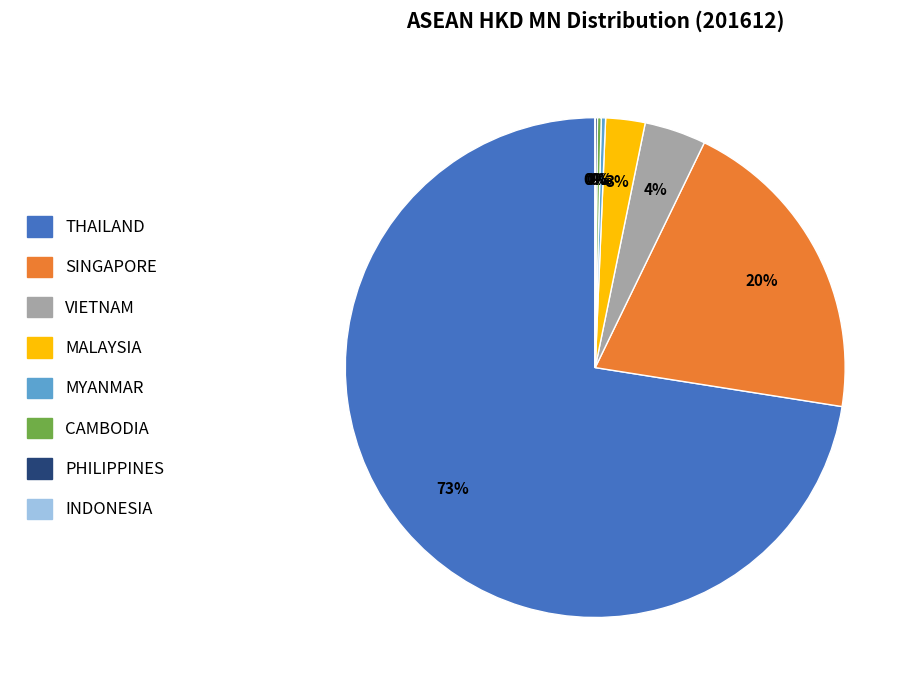

To the nearest percent, what is the average slice percentage?

12%